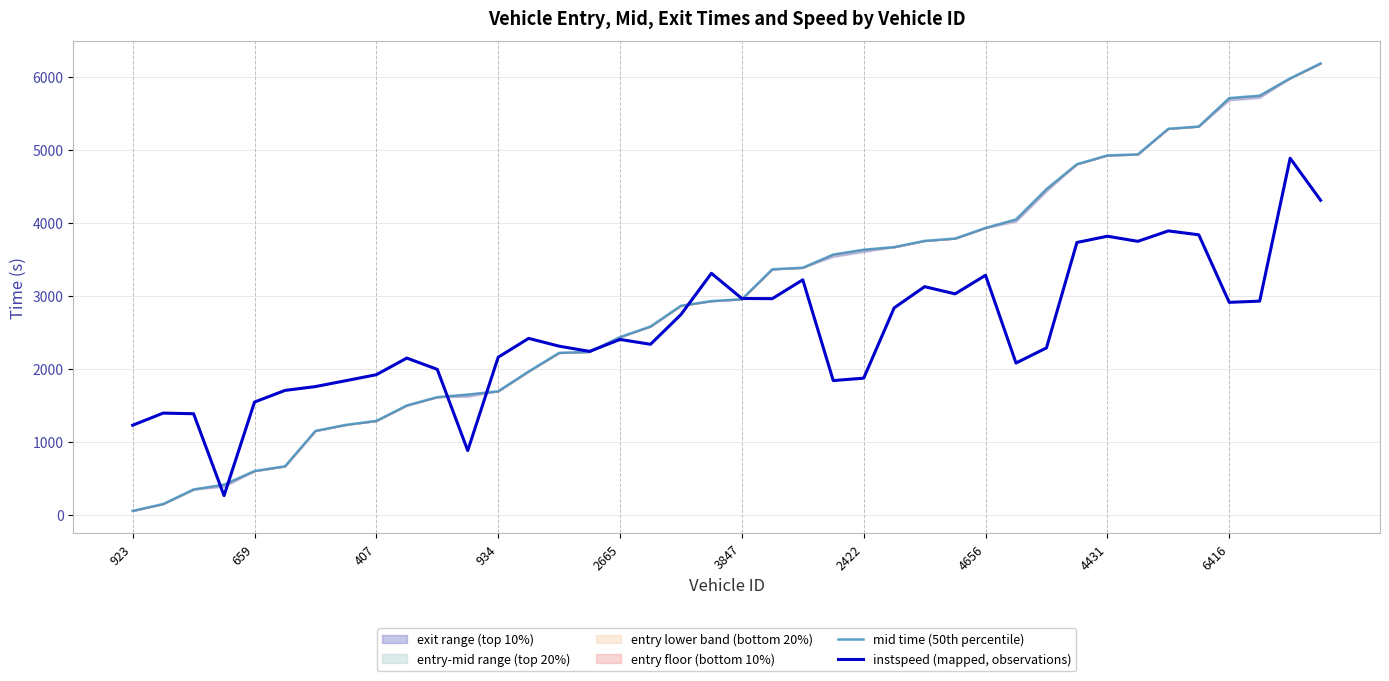

How many values in the instspeed (mapped, observations) series exceed 2404?

20